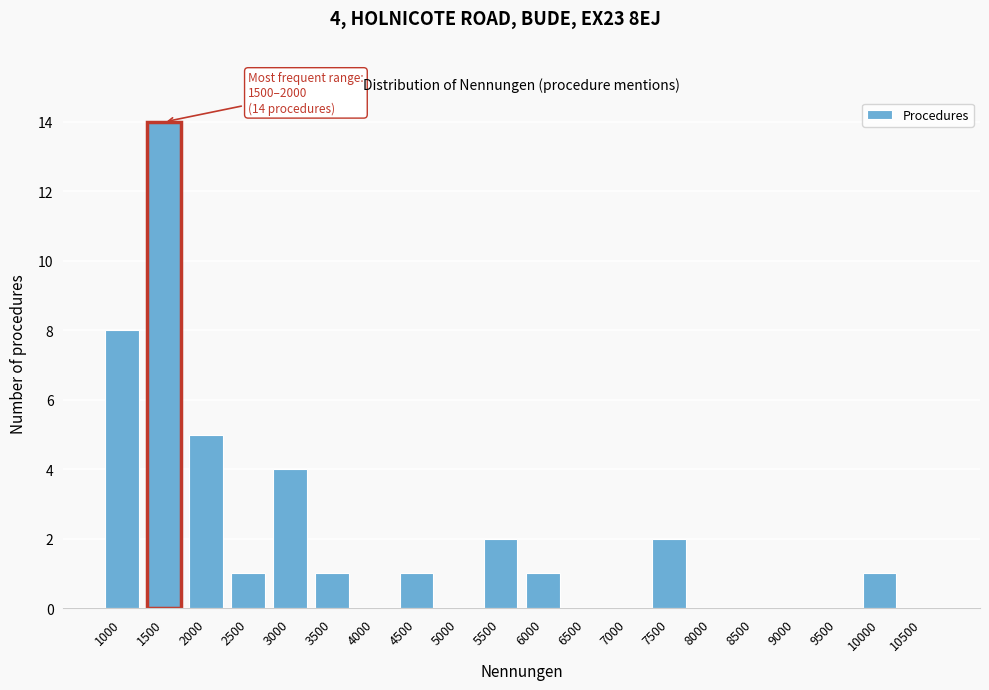

Reading left to right, extract all data points from this chart.

1000=8	1500=14	2000=5	2500=1	3000=4	3500=1	4000=0	4500=1	5000=0	5500=2	6000=1	6500=0	7000=0	7500=2	8000=0	8500=0	9000=0	9500=0	10000=1	10500=0